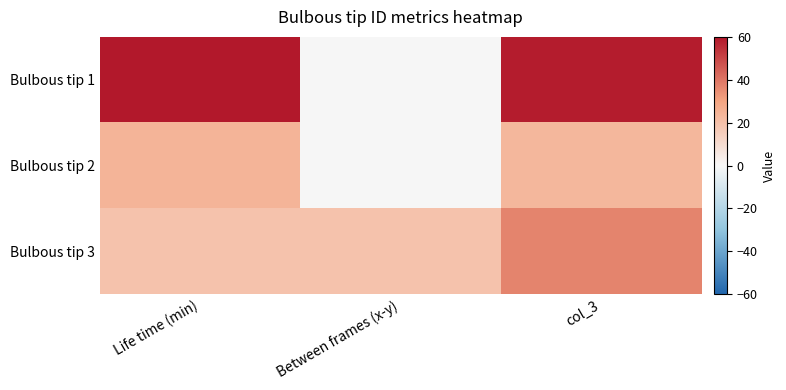

Reading right to left, transcribe all the data shown in this chart.

Bulbous tip 1: col_3=59	Between frames (x-y)=0	Life time (min)=60
Bulbous tip 2: col_3=23	Between frames (x-y)=0	Life time (min)=24
Bulbous tip 3: col_3=37	Between frames (x-y)=19	Life time (min)=19